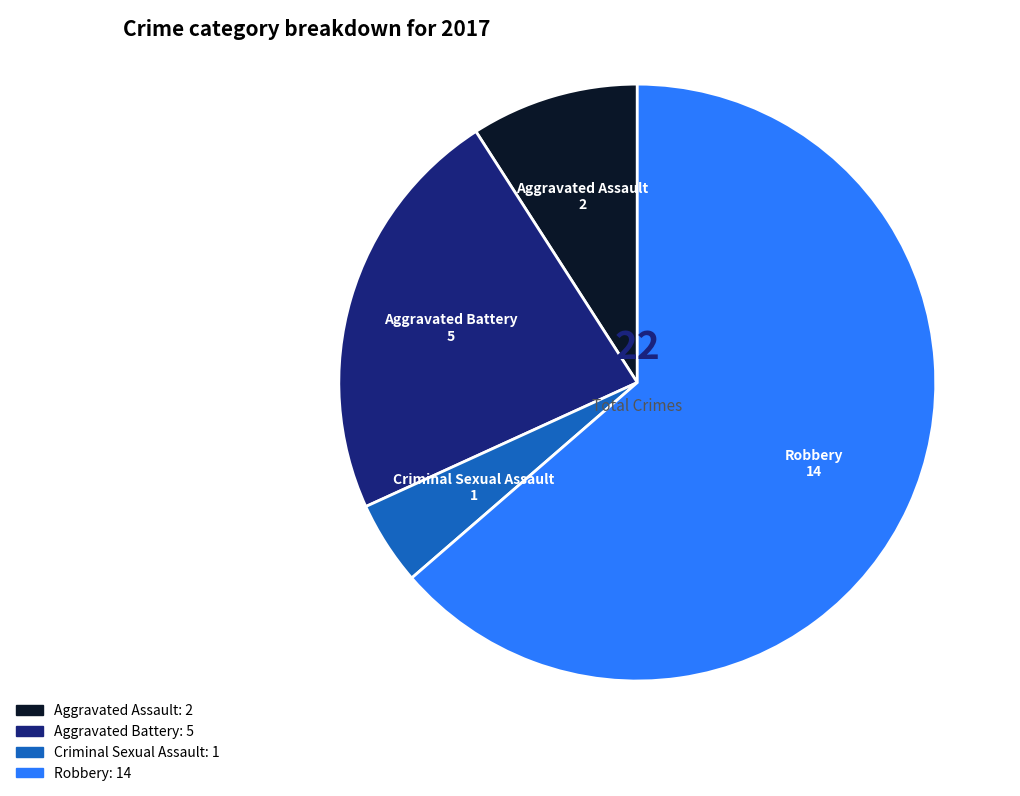

What is the ratio of the value at Aggravated Battery to the value at Criminal Sexual Assault?

5.0